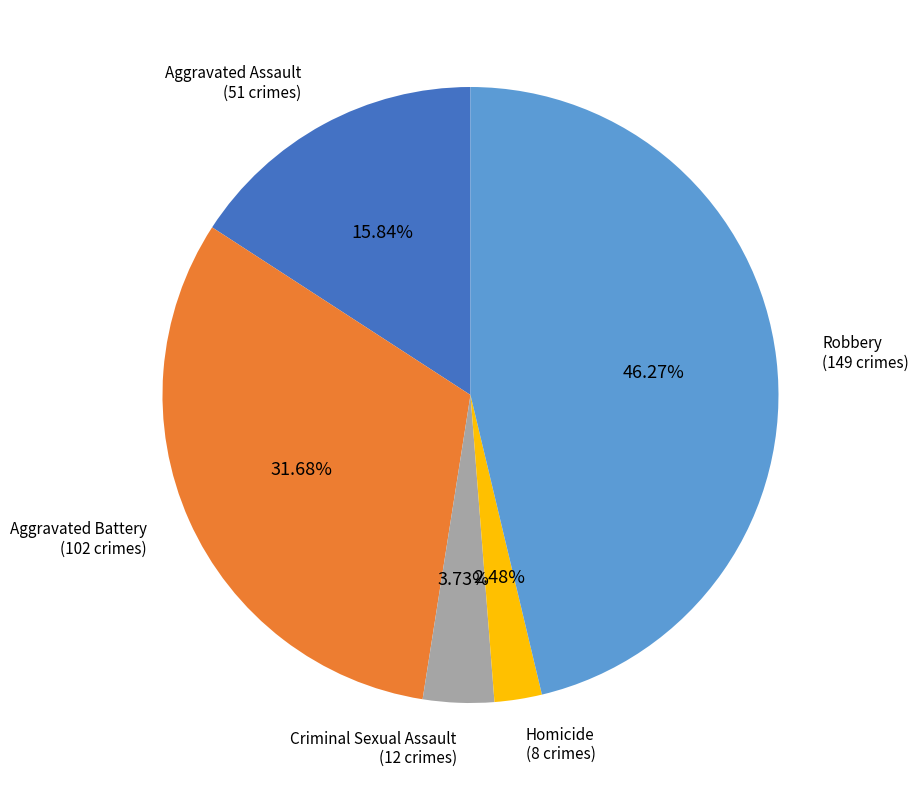

Does any single category account for the majority?

No